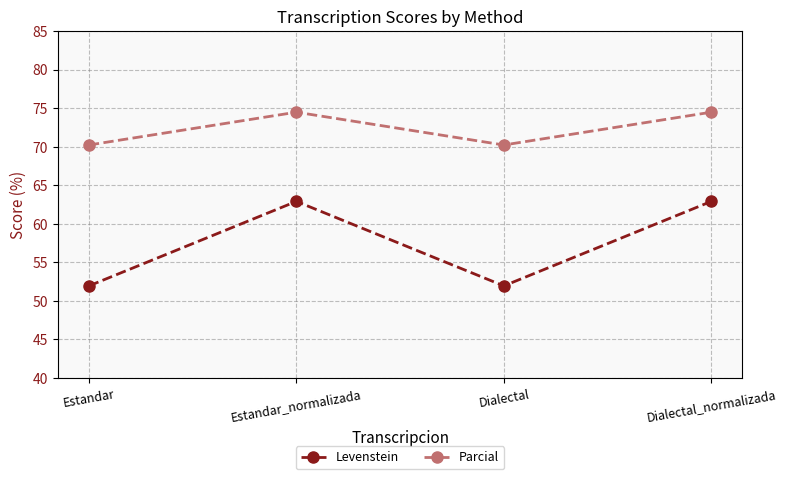

List the series in order of their peak value, lowest first.

Levenstein, Parcial